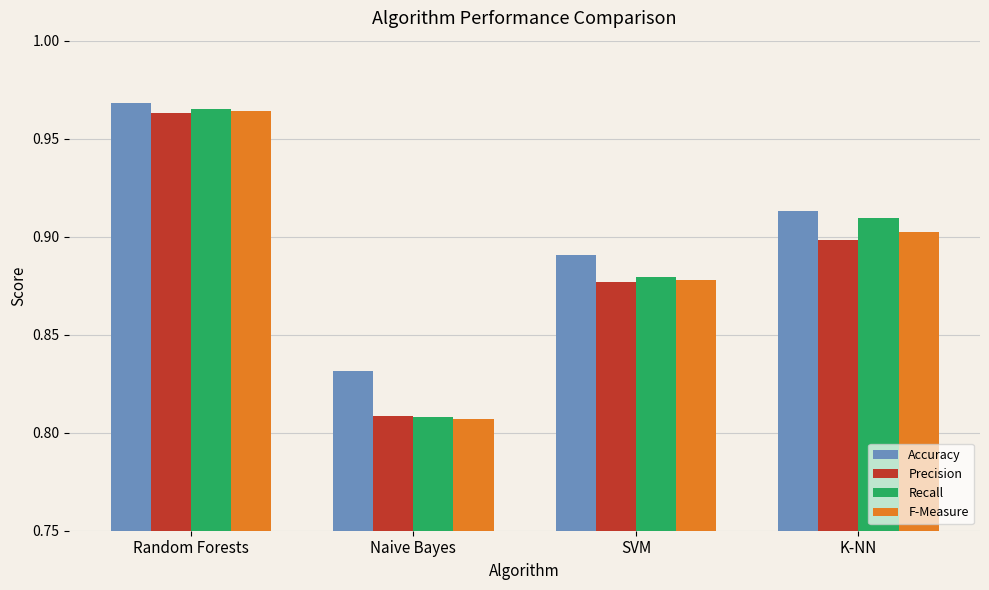

Count the number of categories in the chart.

4